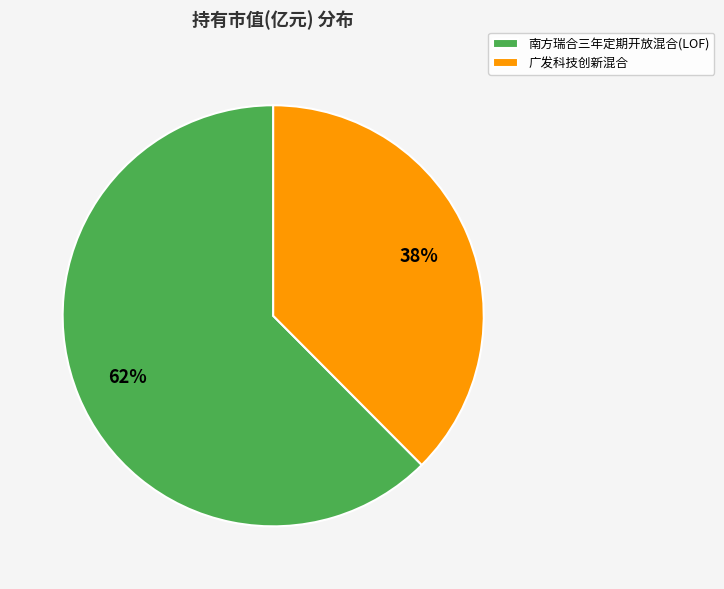

To the nearest percent, what is the combined percentage of 广发科技创新混合 and 南方瑞合三年定期开放混合(LOF)?

100%